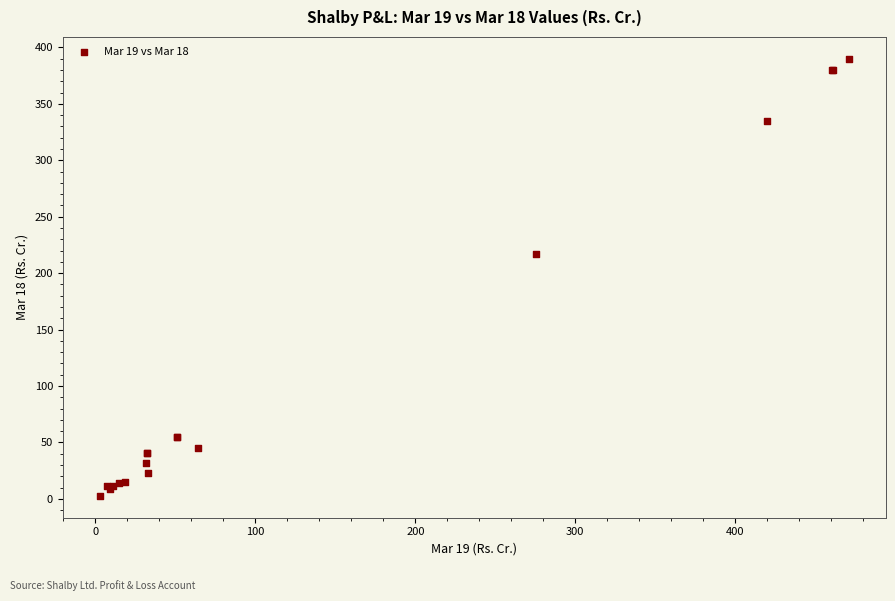

What Y value in the scatter plot is closest to 196?

217.1